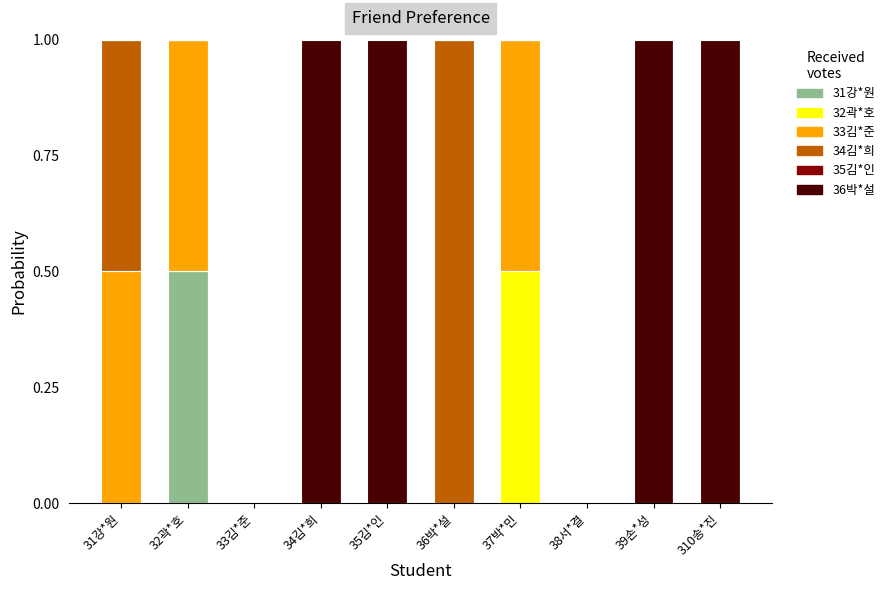

The value of 31강*원 at 31강*원 is 0.0. True or false?

True